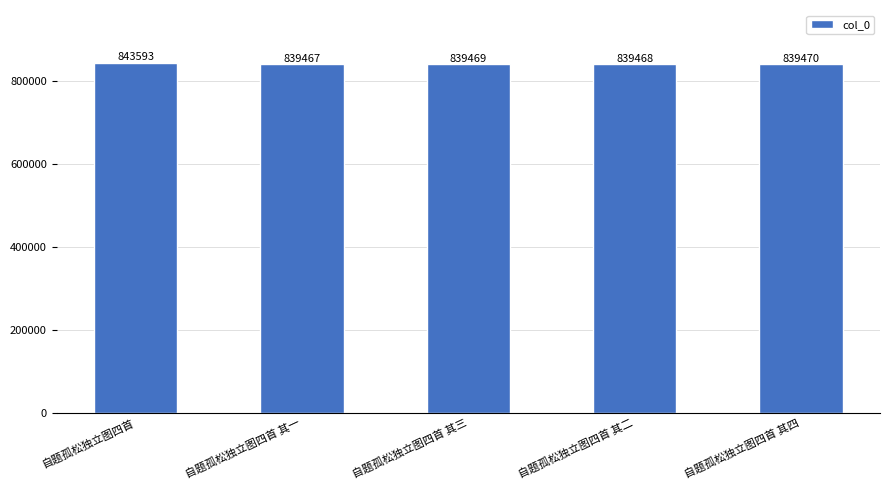

What is the difference between the values at 自题孤松独立图四首 其一 and 自题孤松独立图四首 其二?

1